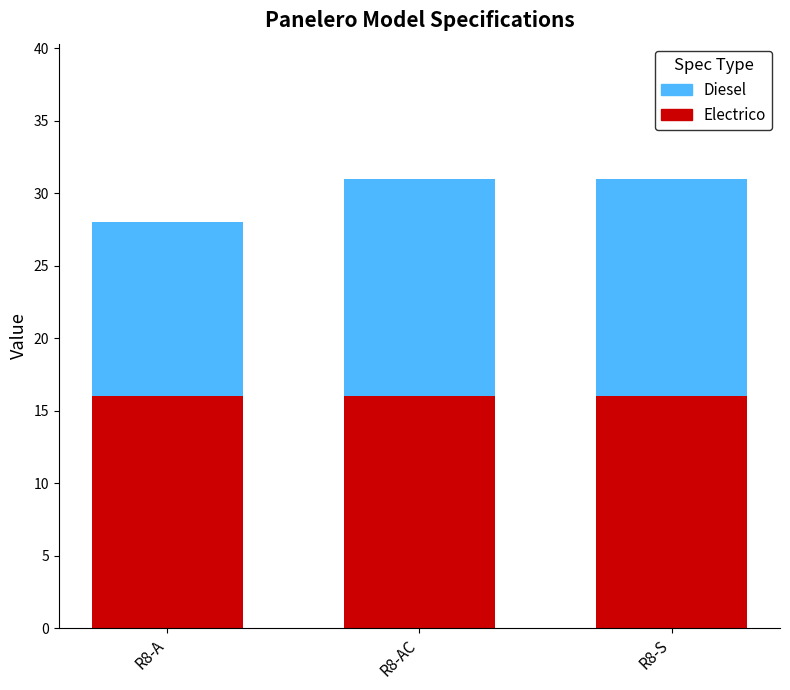

What is the maximum value for Diesel?

16